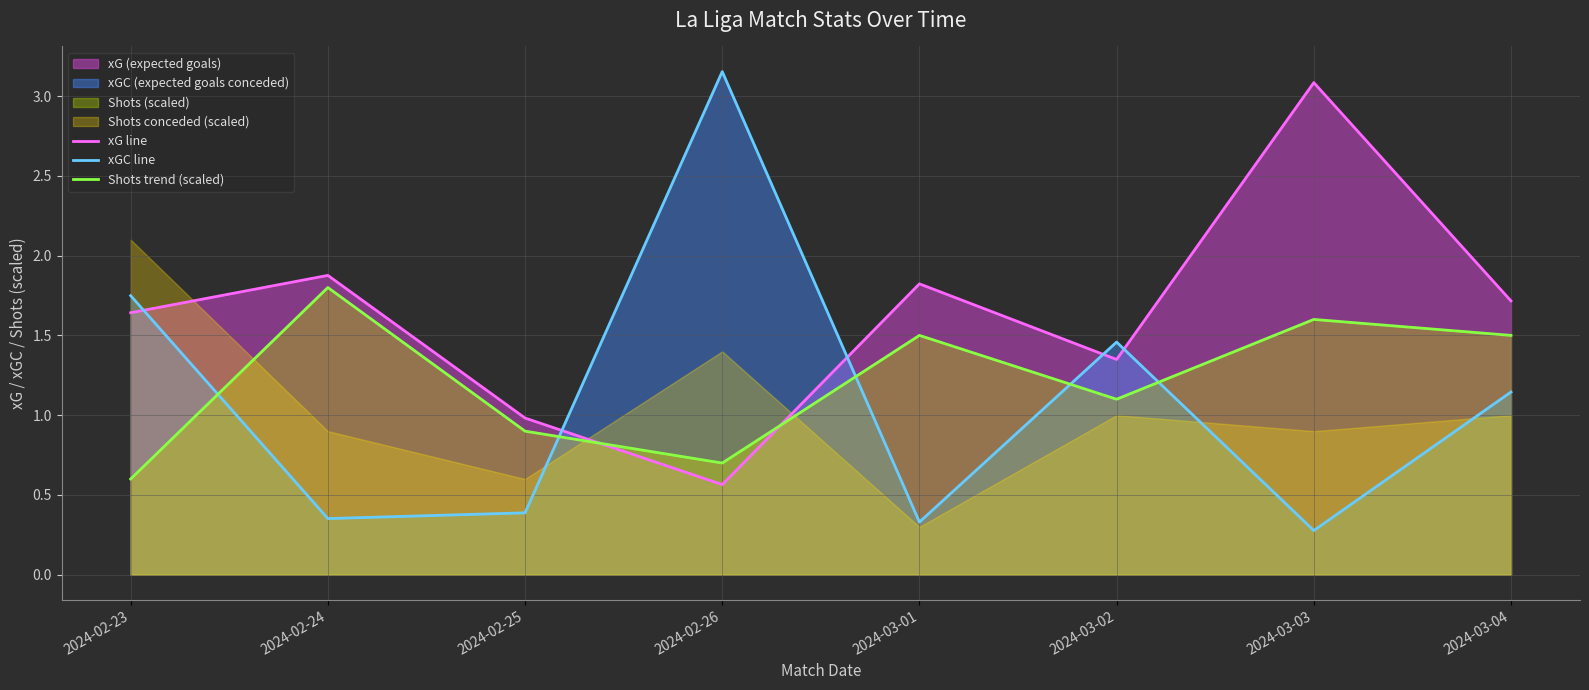

The value of xGC line at 2024-02-26 is 1.9. True or false?

False